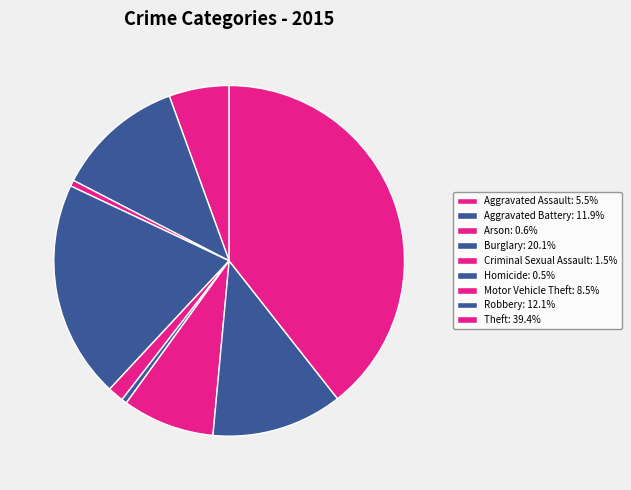

To the nearest percent, what is the combined percentage of Motor Vehicle Theft and Homicide?

9%